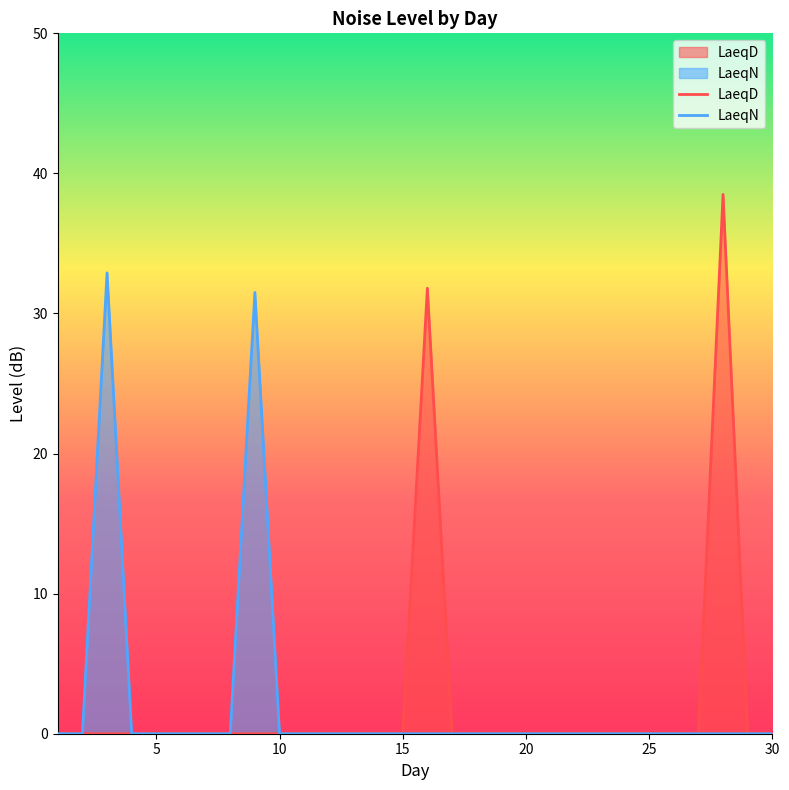

Which series has the largest range (max minus min)?

LaeqD